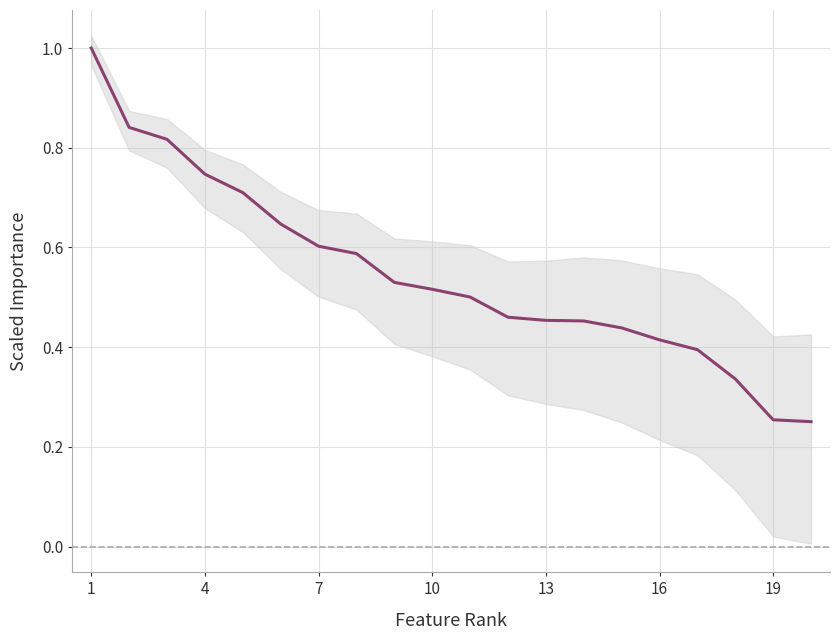

What is the change in value from 7 to 9?

-0.1